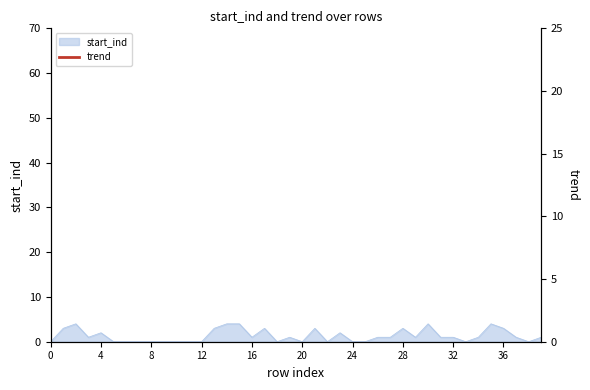

What is the label of the 23rd point from the left?

22